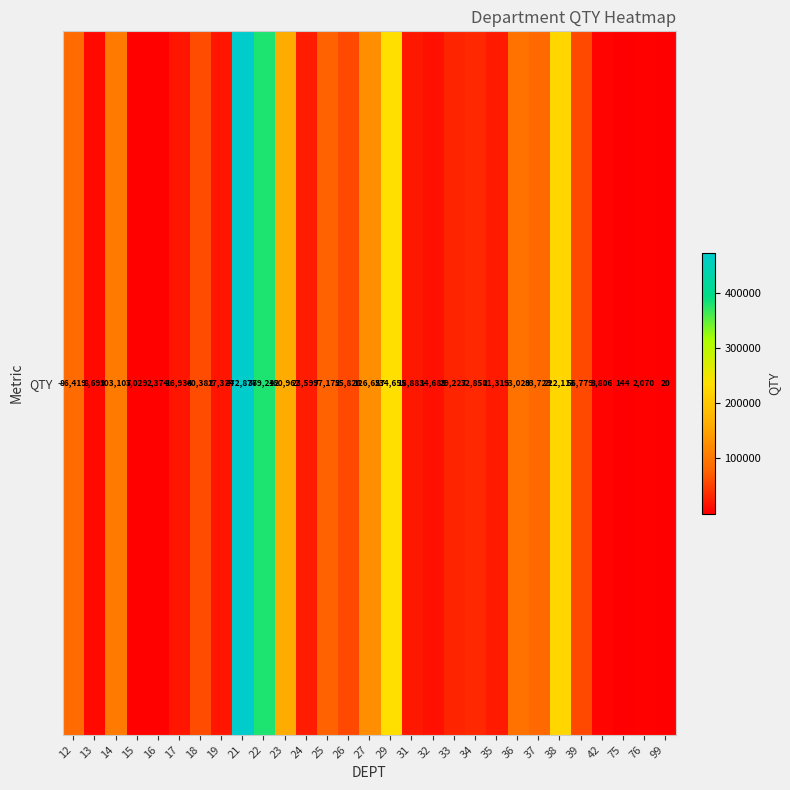

Is it true that the value at 19 is 6131?

False